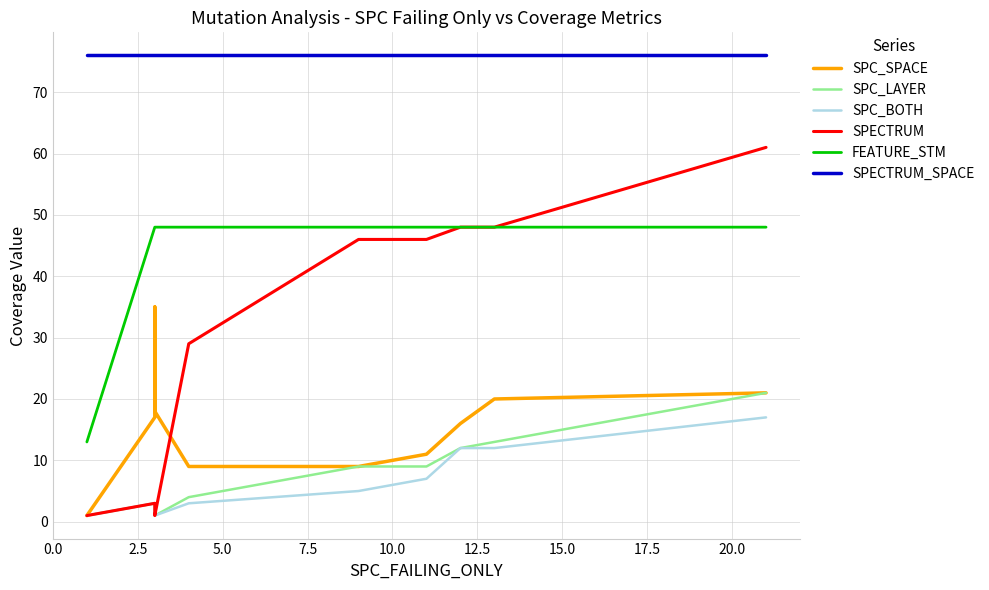

Is it true that SPC_BOTH equals 2 at 7.5?

False